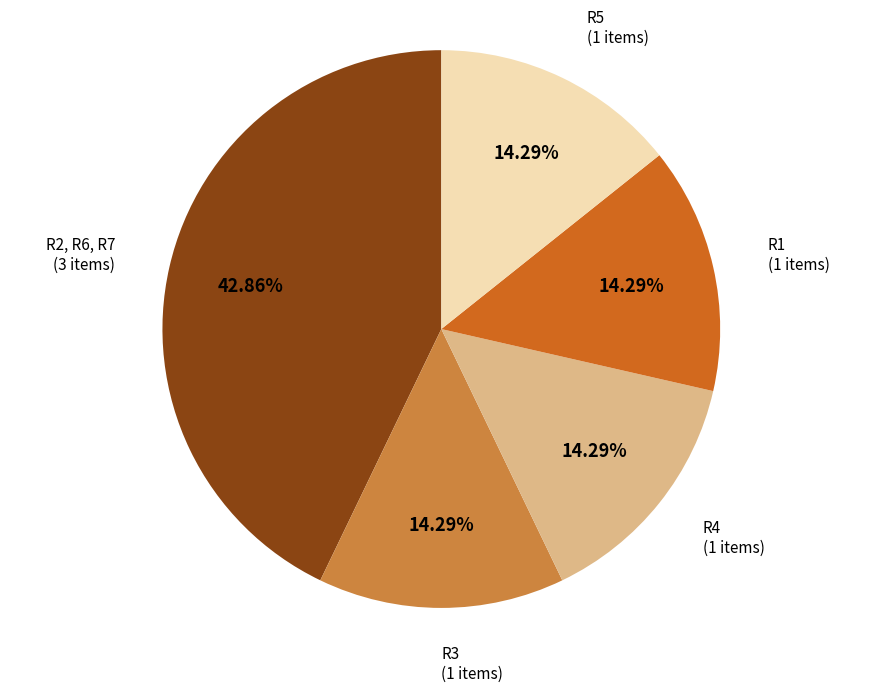

Does R5 represent more than half of the total?

No